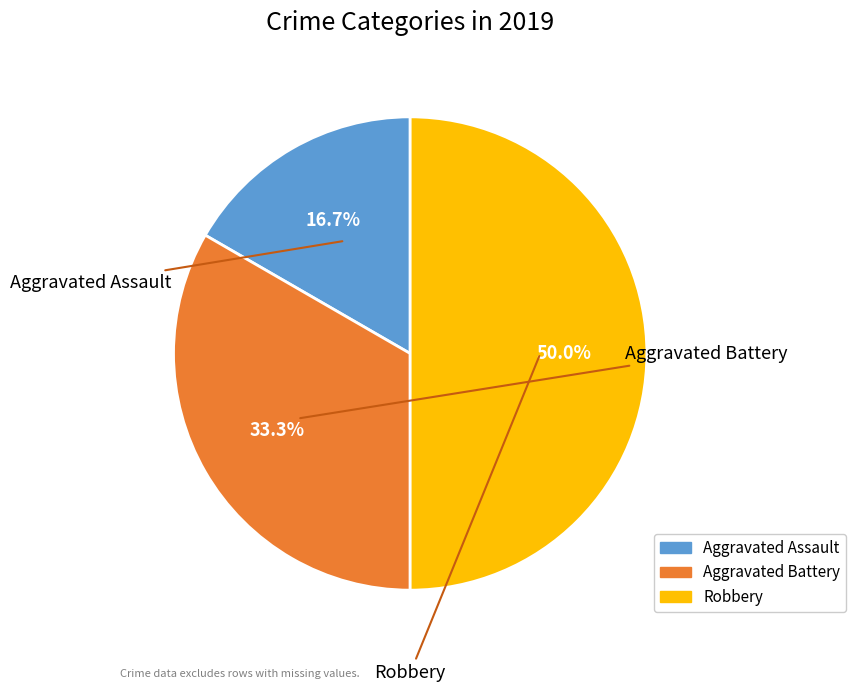

How many slices are in this pie chart?

3